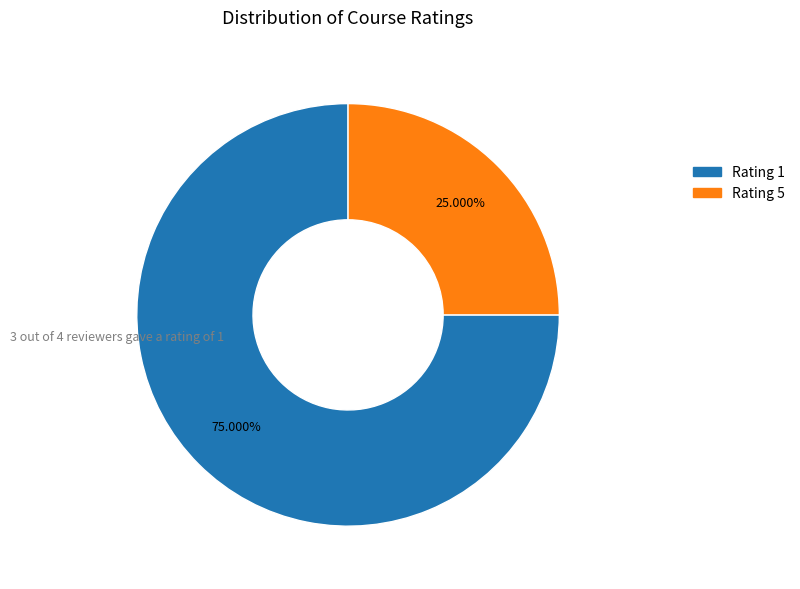

Is there a majority slice in this chart?

Yes